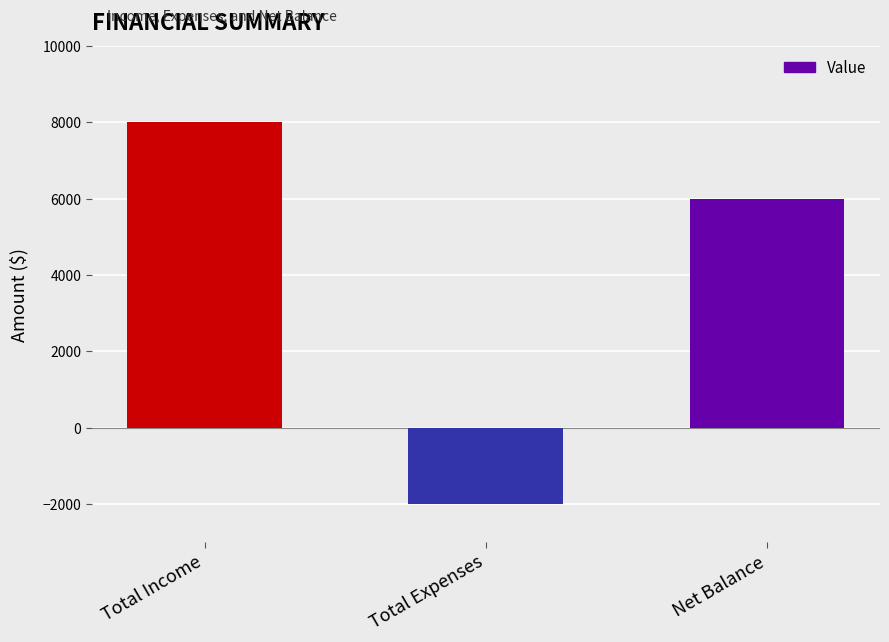

True or false: the data shows 10312 at Net Balance.

False